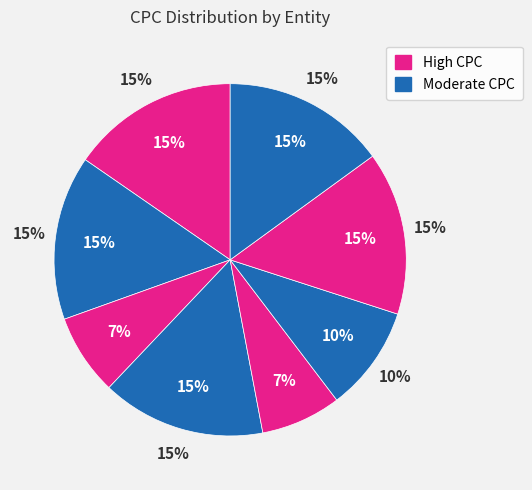

Count the number of slices in the pie.

8